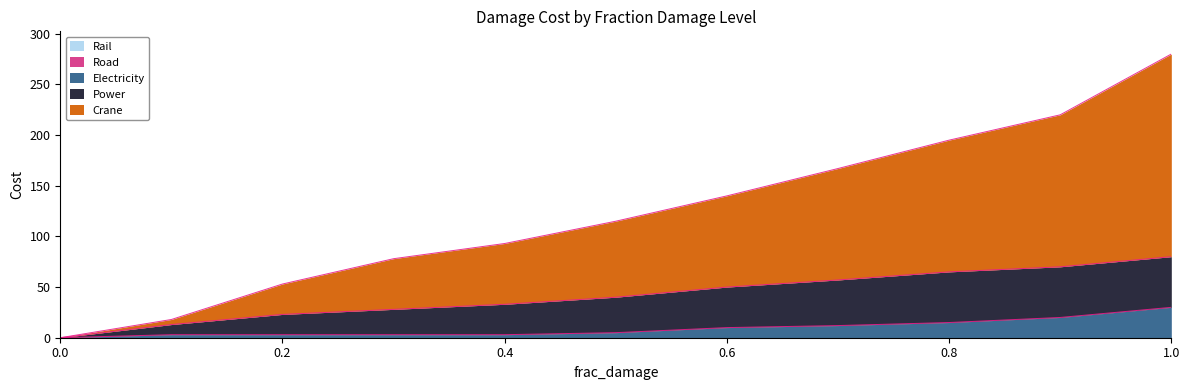

Between 0.1 and 0.8, which series saw the biggest shift?

Crane